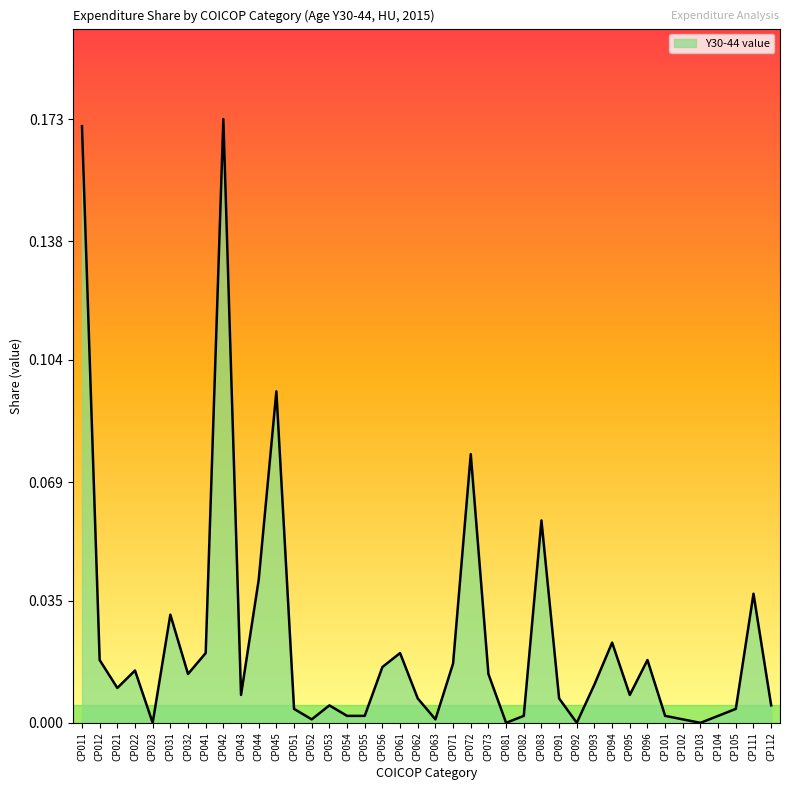

True or false: the data shows 0.0 at CP056.

True